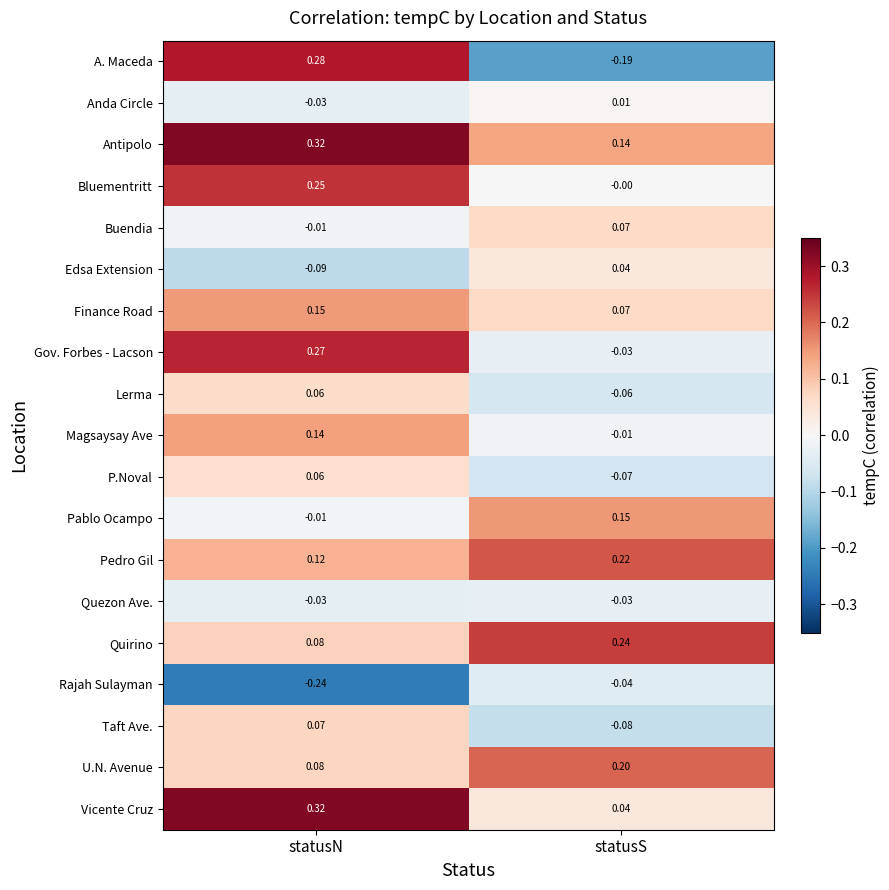

Where does the Edsa Extension series first go above 0?

statusS